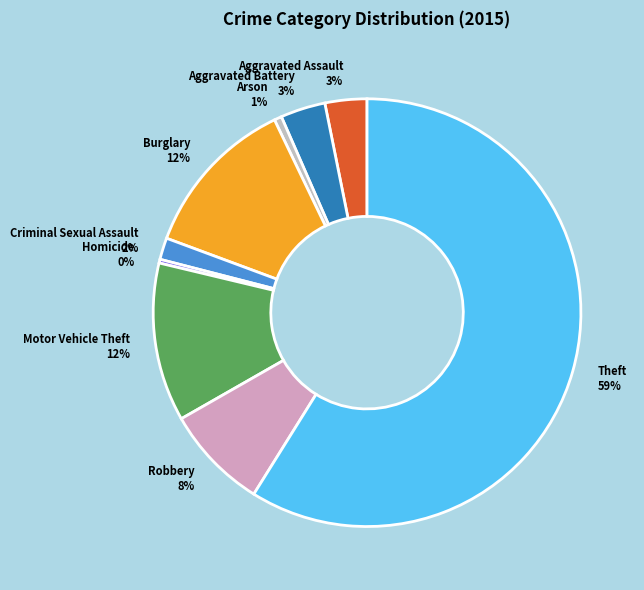

What percentage is the Theft 59% slice, to the nearest percent?

59%